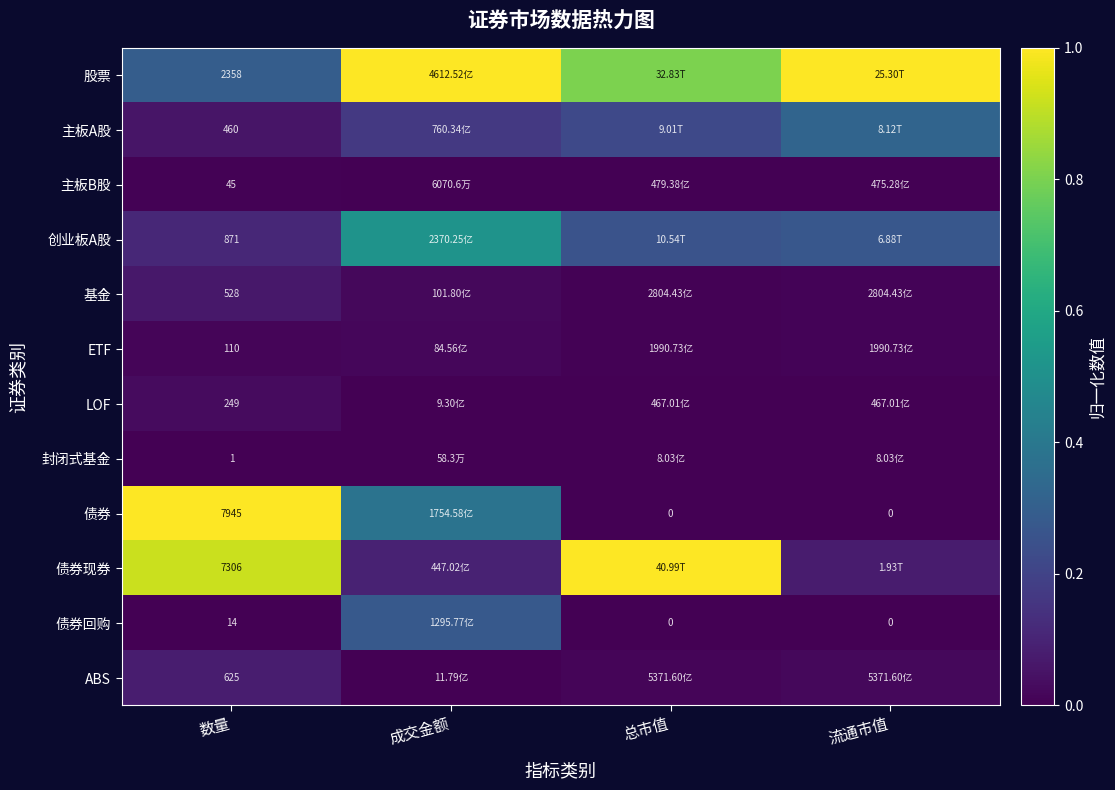

Rank the series at 数量 from highest to lowest value.

债券, 债券现券, 股票, 创业板A股, ABS, 基金, 主板A股, LOF, ETF, 主板B股, 债券回购, 封闭式基金